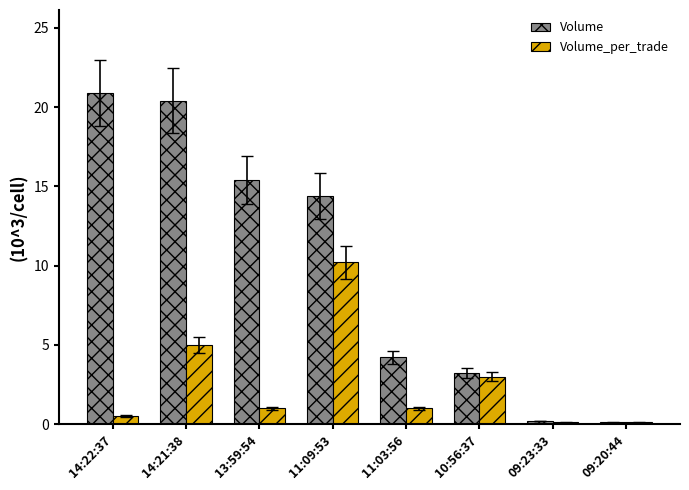

Which label corresponds to the largest value in the chart?

14:22:37